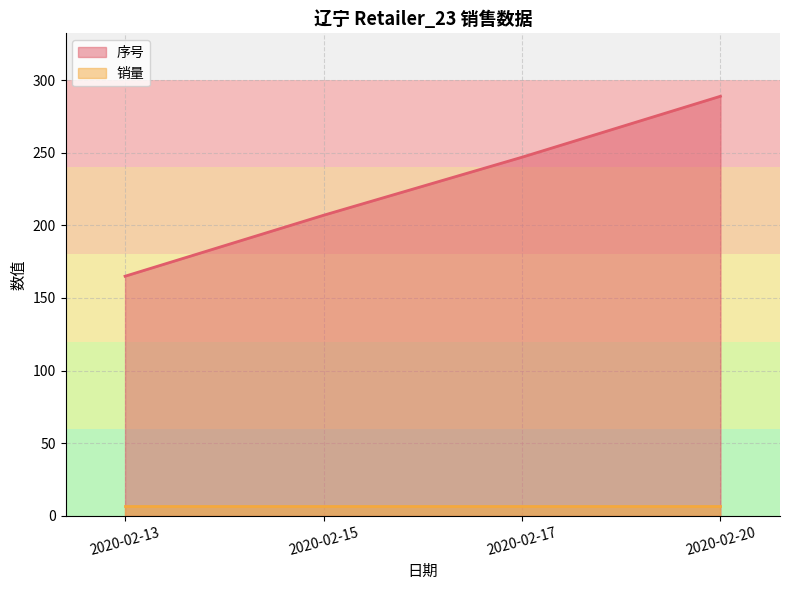

Read the value at 2020-02-15.

207